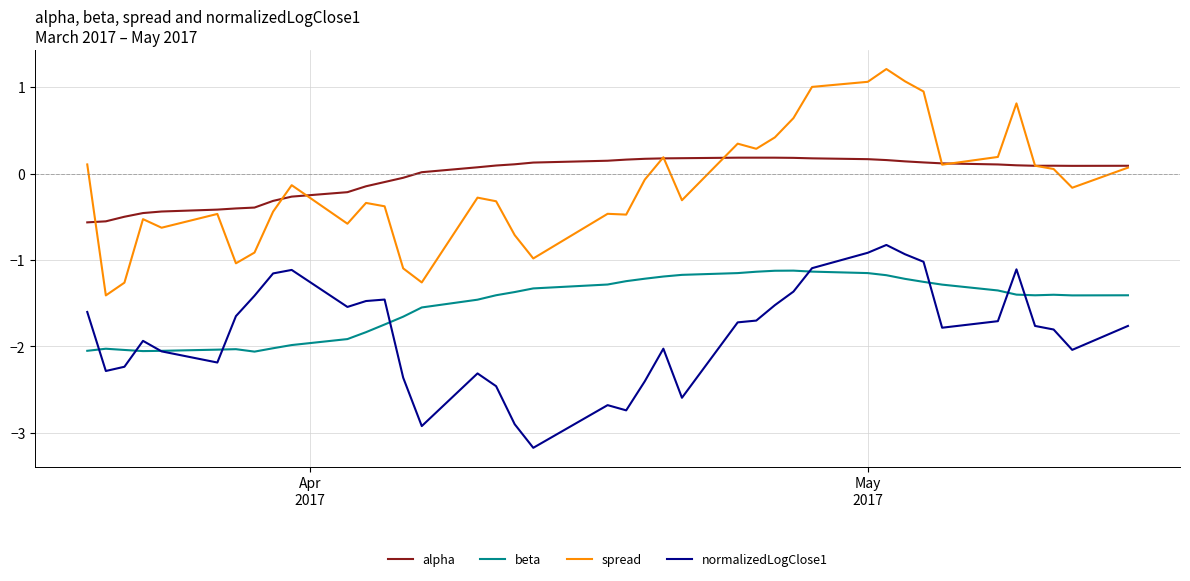

What is the minimum value shown in the chart?

-3.2